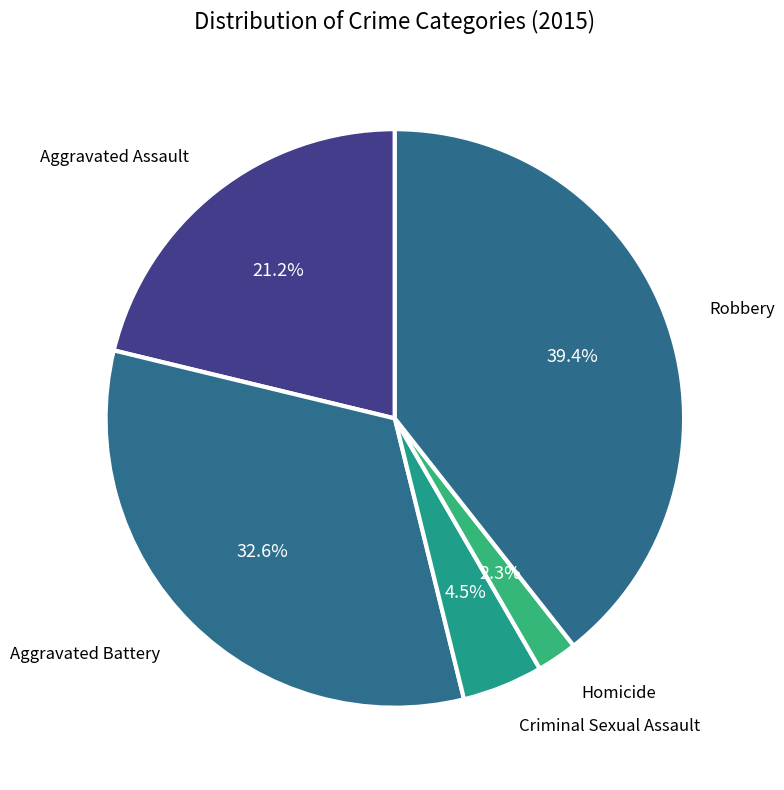

Rank the categories by value from lowest to highest.

Homicide, Criminal Sexual Assault, Aggravated Assault, Aggravated Battery, Robbery